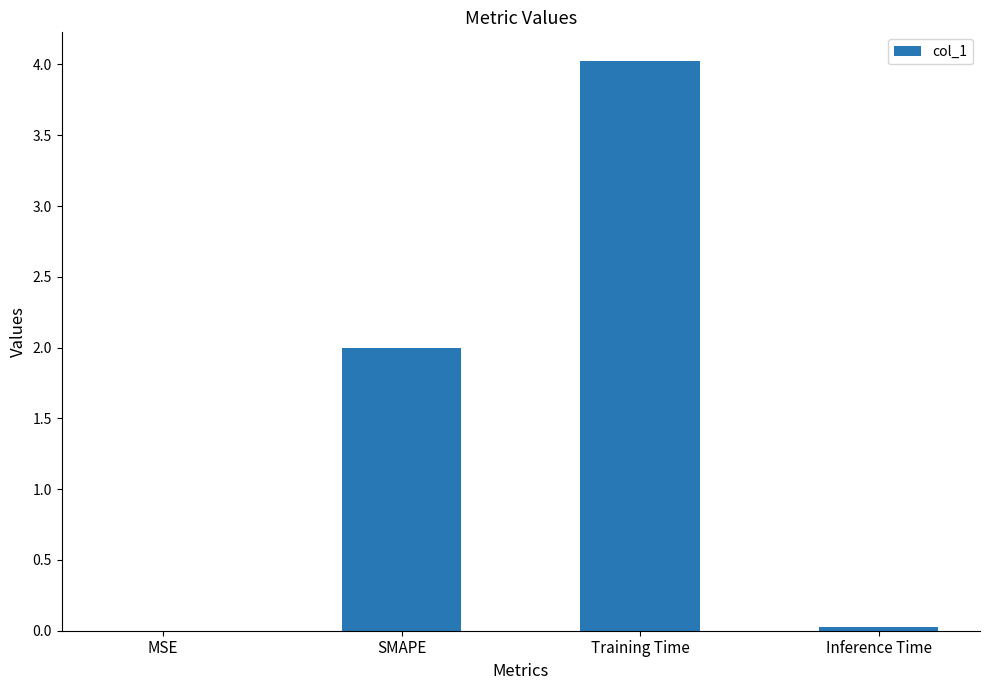

What is the maximum value shown in the chart?

4.0